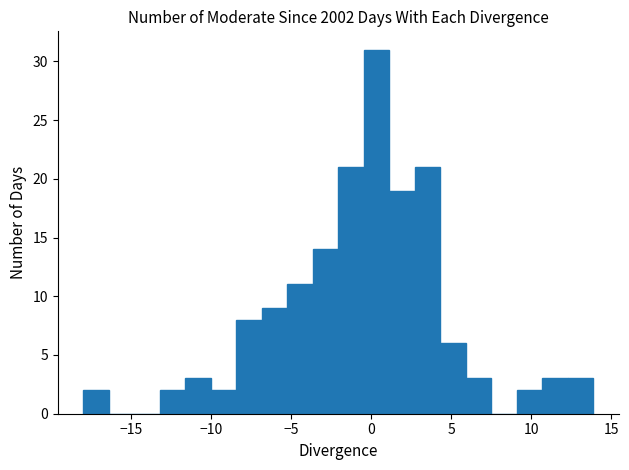

Around what value on the x-axis is the tallest bar? Give the approximate position of its centre, as read against the axis.

0.5